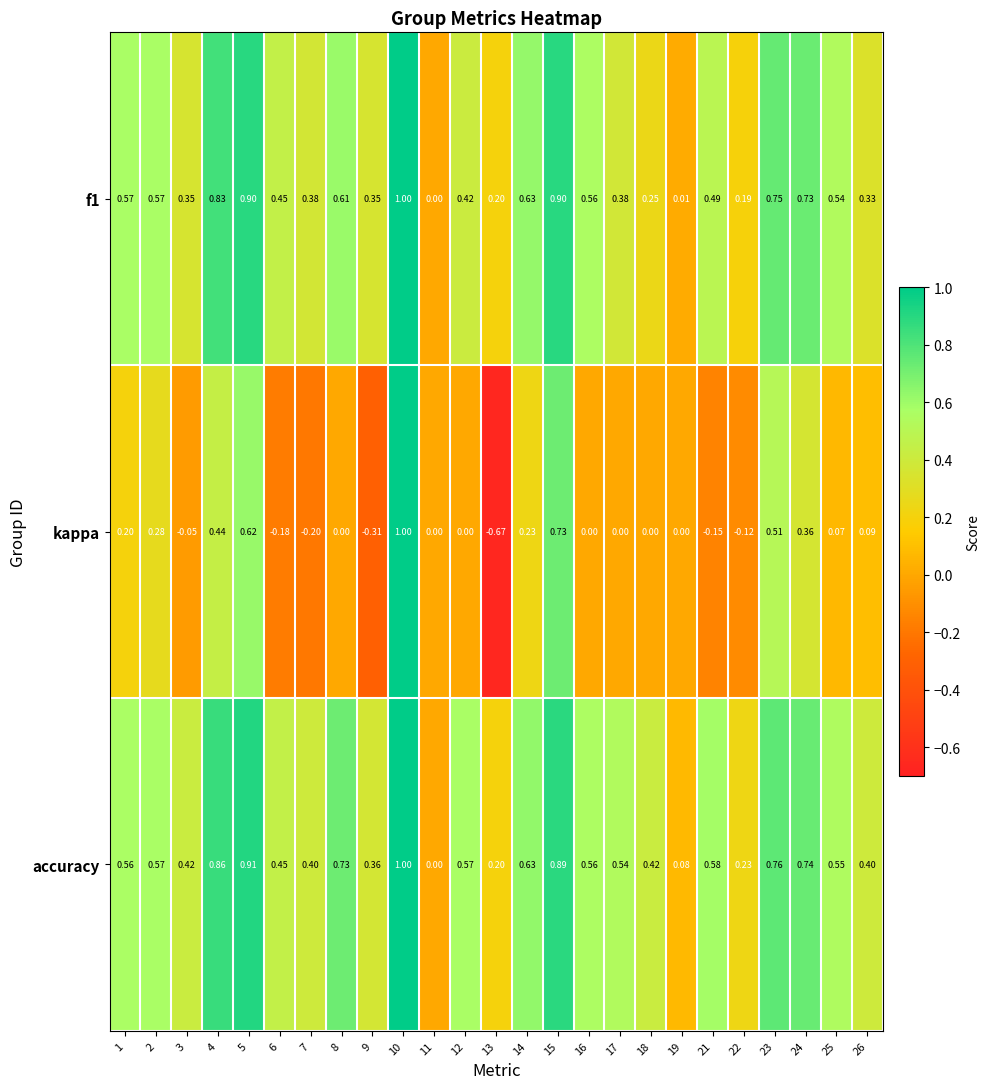

Which series changed the most between 10 and 15?

kappa